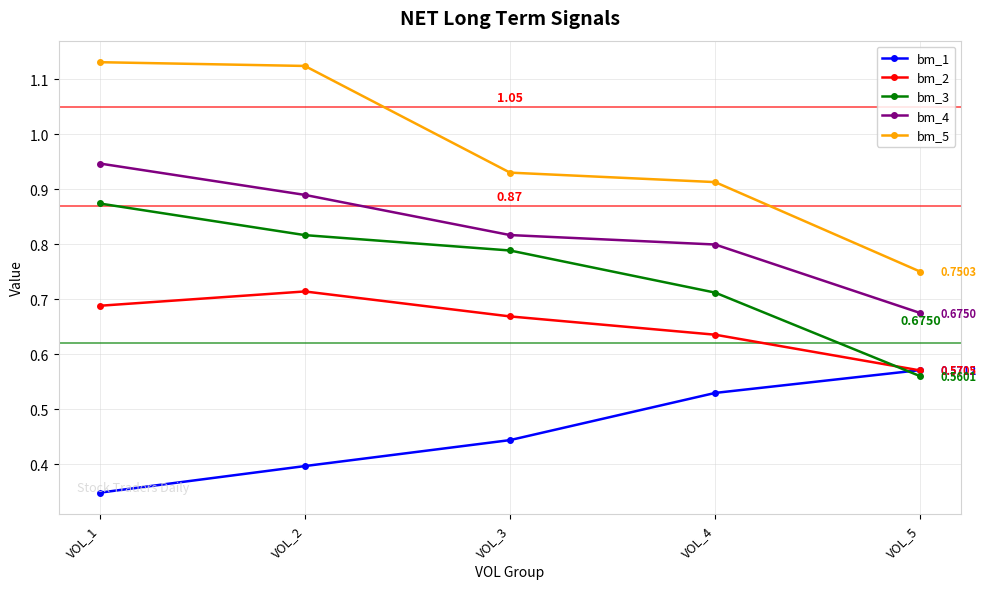

At how many categories does at least one series exceed 0?

5